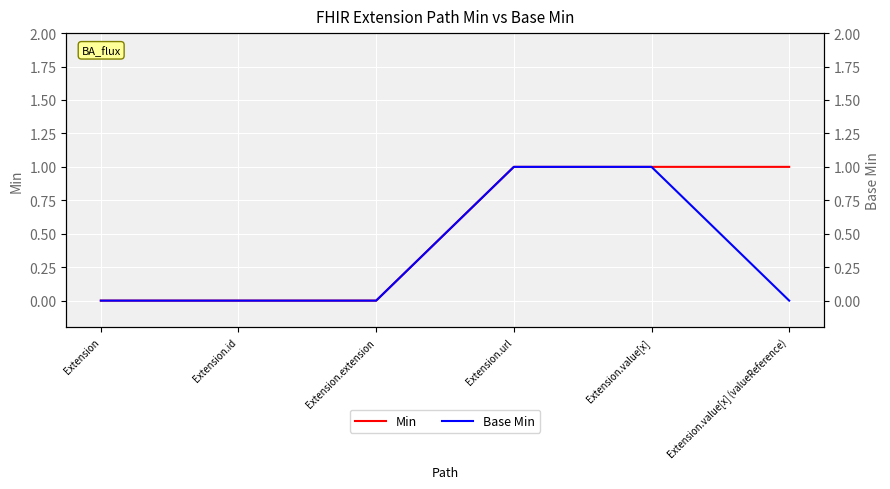

Reading left to right, extract all data points from this chart.

Min: 0	0	0	1	1	1
Base Min: 0	0	0	1	1	0